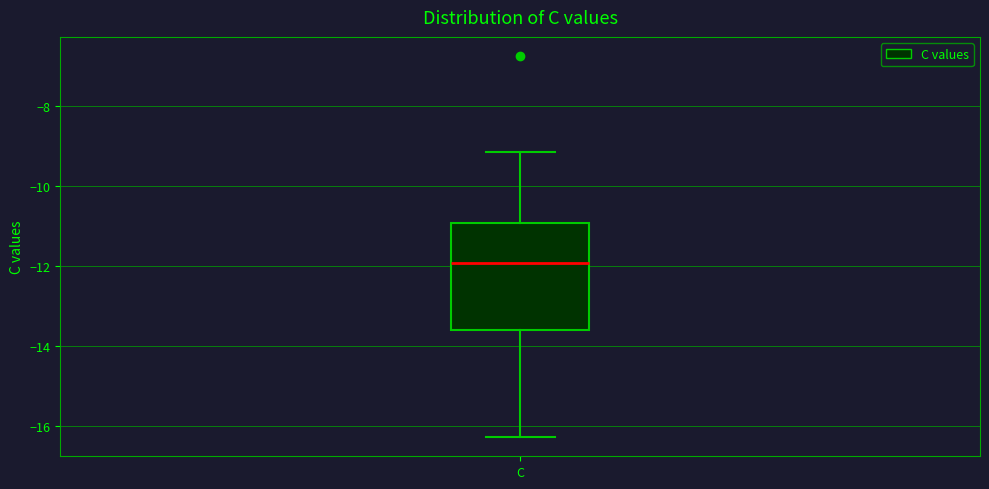

Where does the lower whisker of the box for C end on the y-axis? The values are not printed on the chart, so give them approximately, as read against the axis.

-16.2